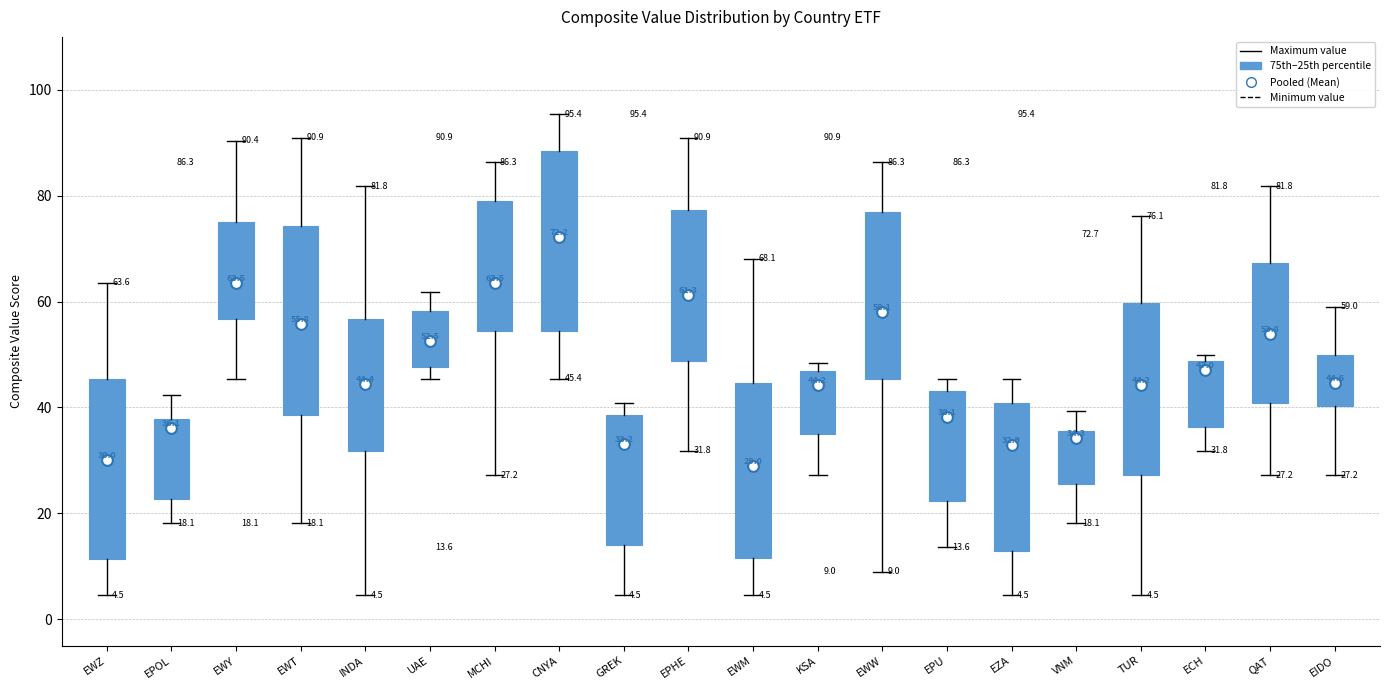

Which box's median line is the highest?

CNYA